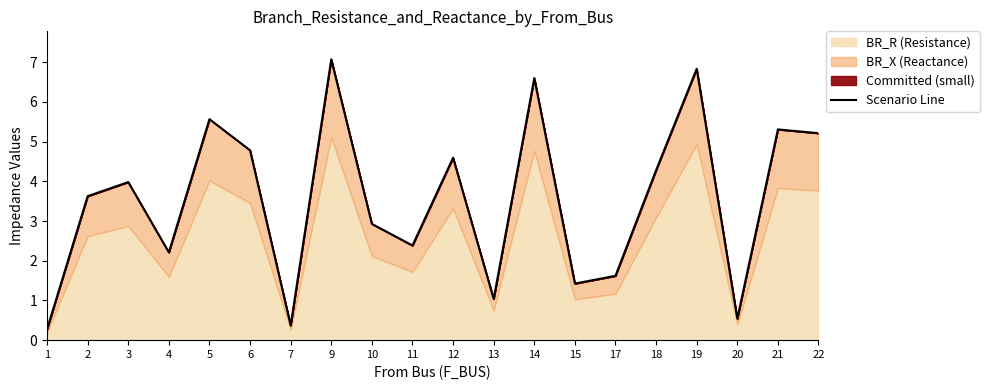

Count the number of values greater than 3.

11